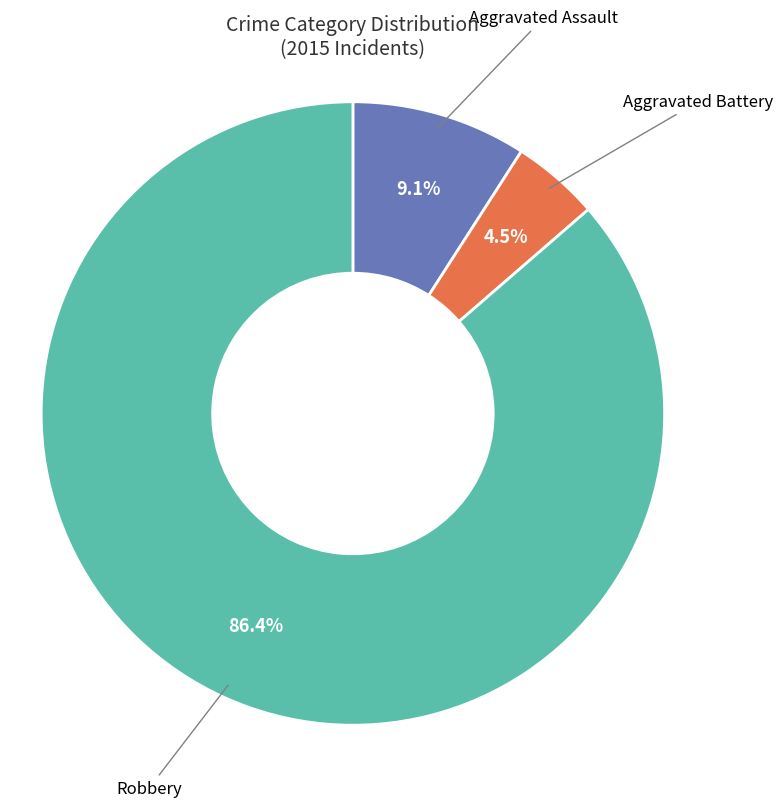

Is there a majority slice in this chart?

Yes